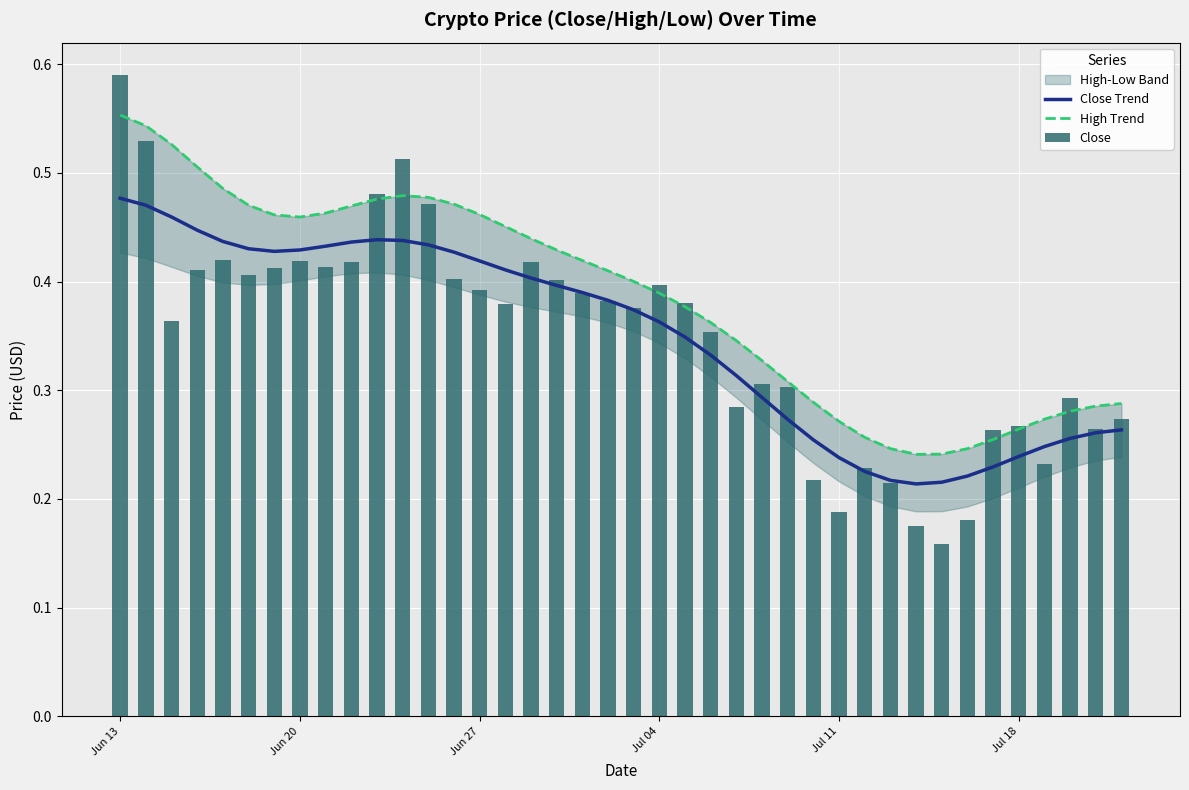

Count the Close Trend values in the range 0 to 1.

40